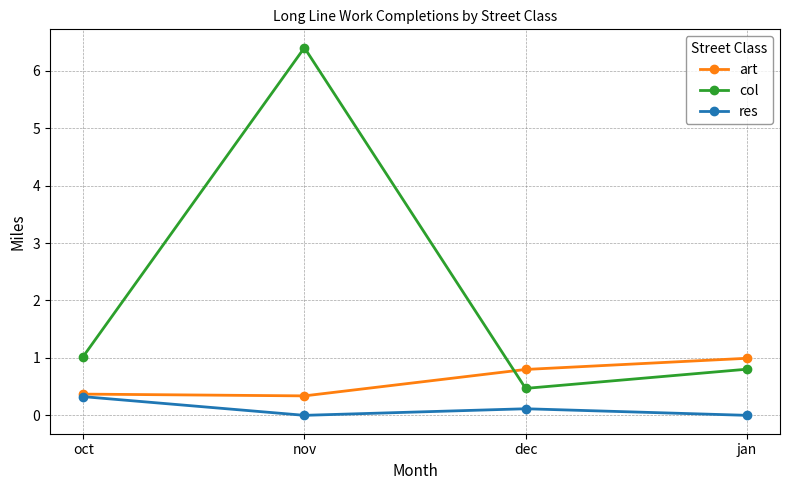

At which category does the chart reach its peak across all series?

nov